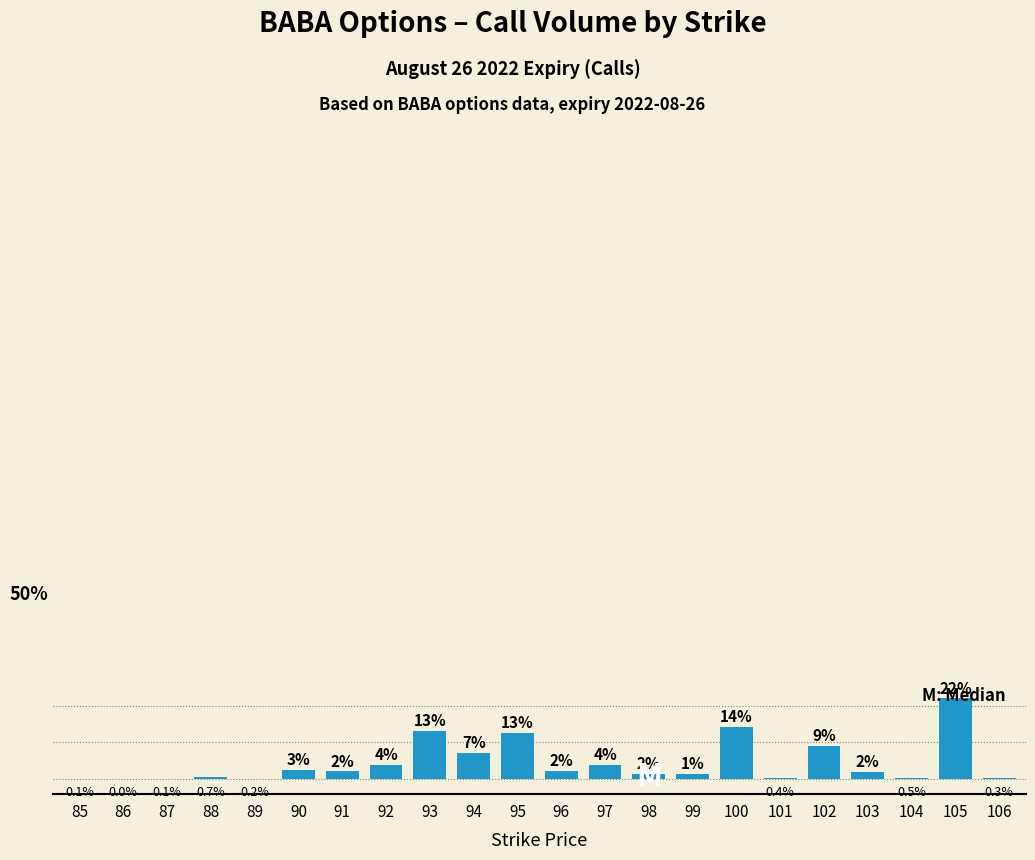

At which category does the chart reach its minimum across all series?

86